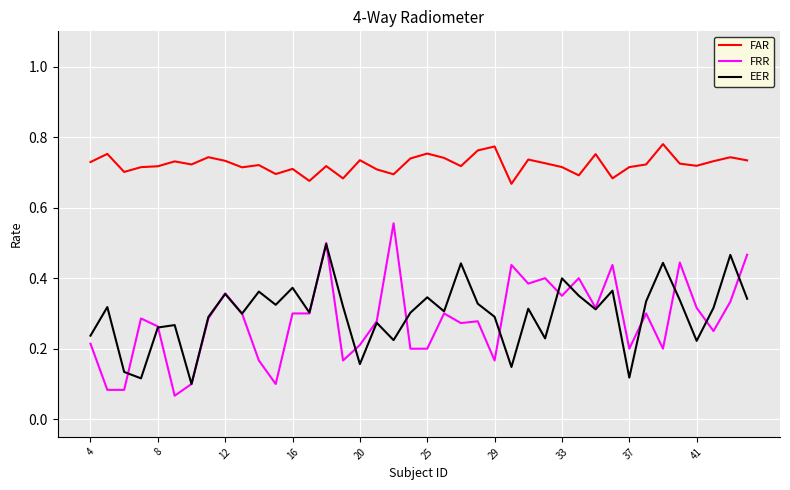

Count the number of data series in this chart.

3